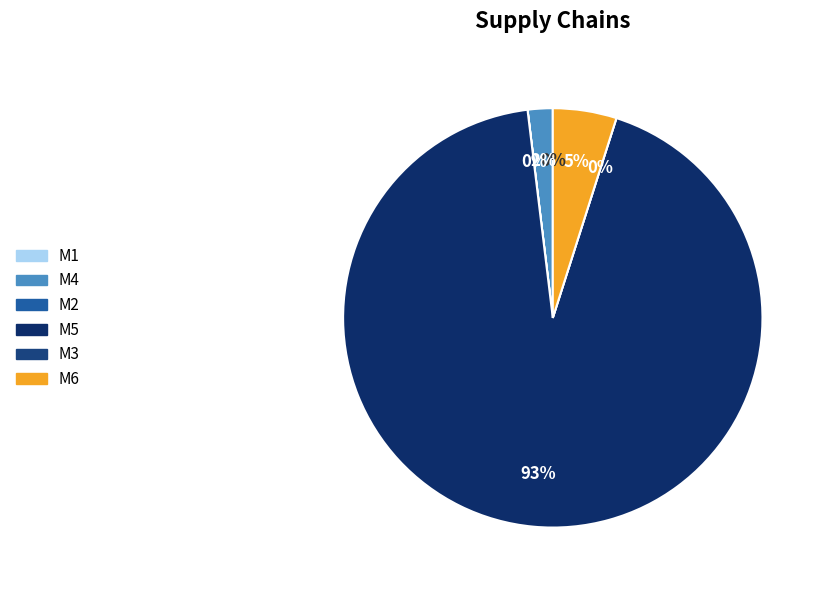

Which category has the biggest portion of the pie?

M5